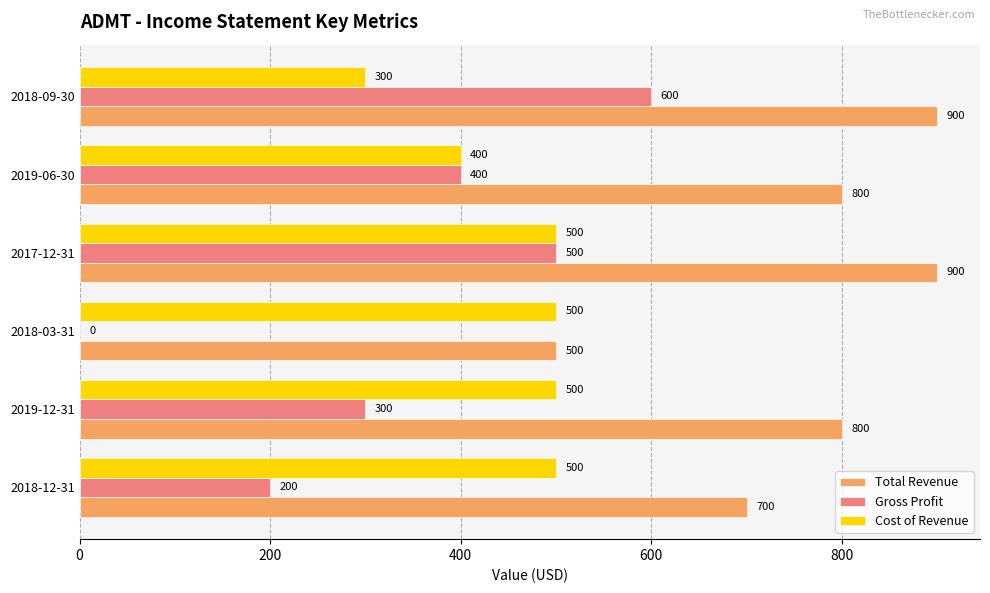

What are all the series names shown in the legend?

Total Revenue, Gross Profit, Cost of Revenue